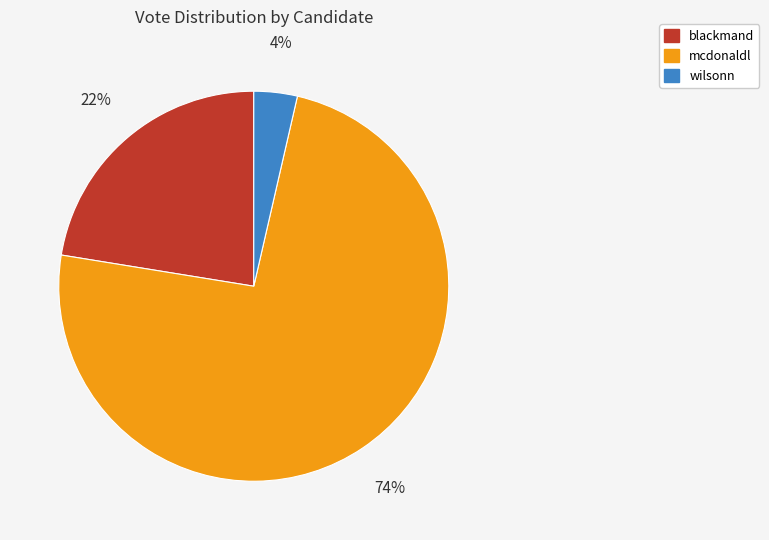

What is the majority slice?

mcdonaldl